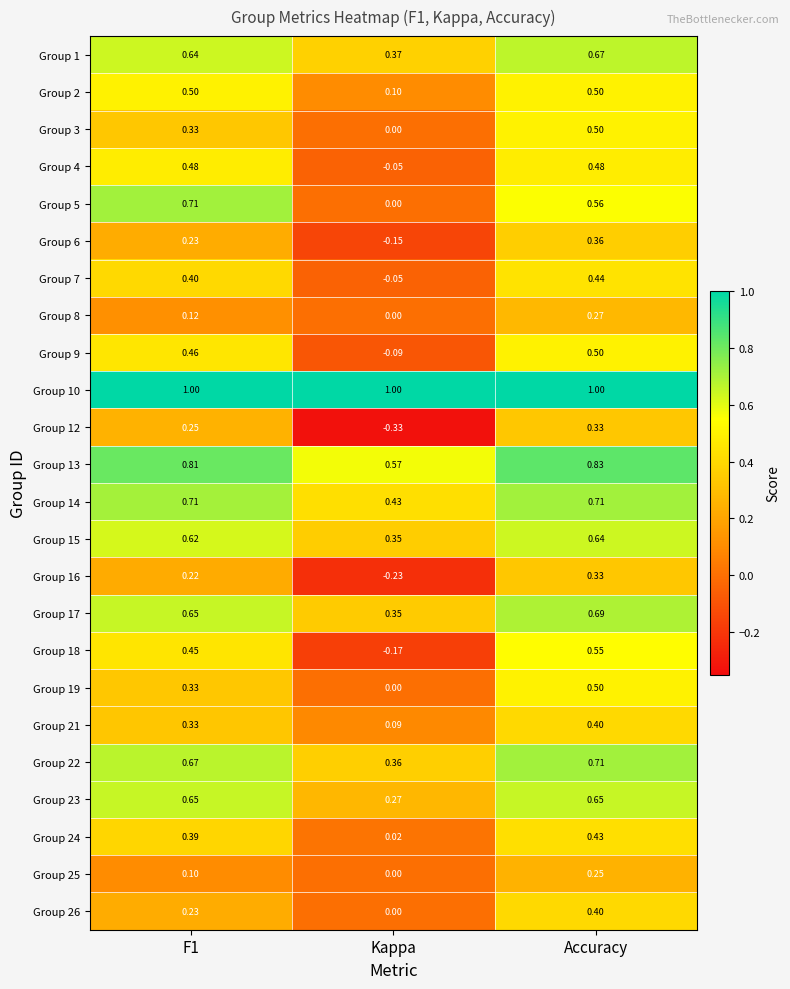

At which label is Group 22 closest to 0?

Kappa